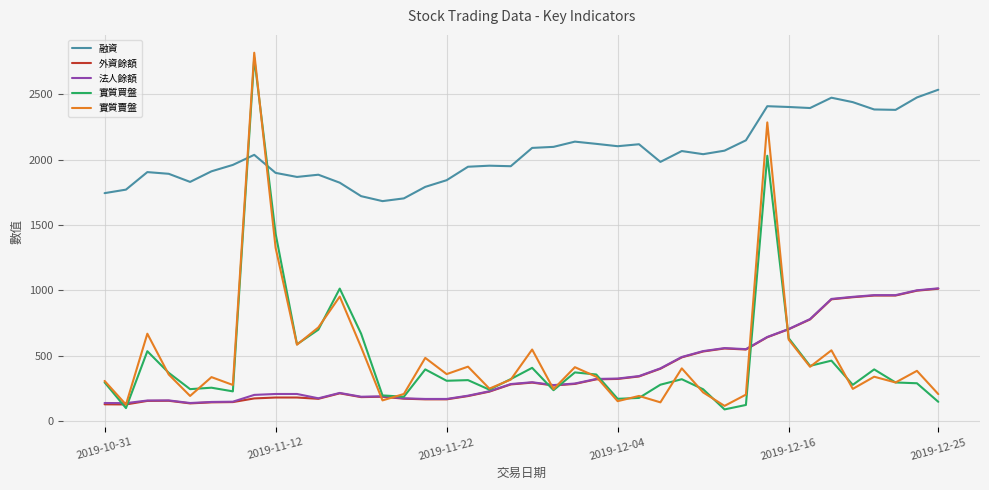

What is the highest value of the 外資餘額 series?

1013